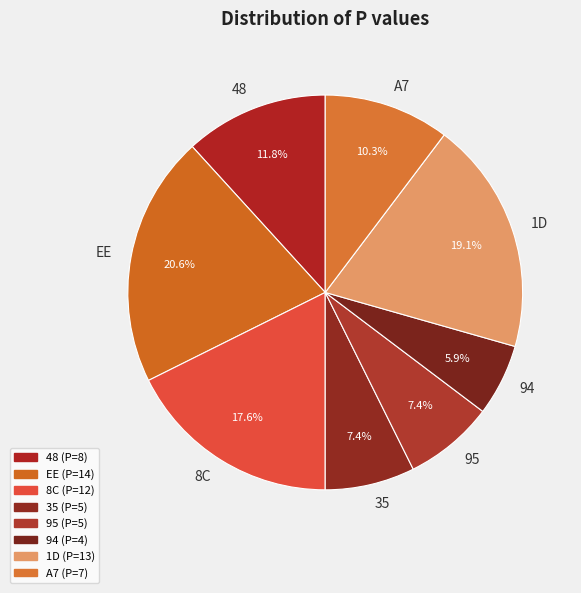

Approximately how many times larger is the value at 35 compared to 8C?

0.4